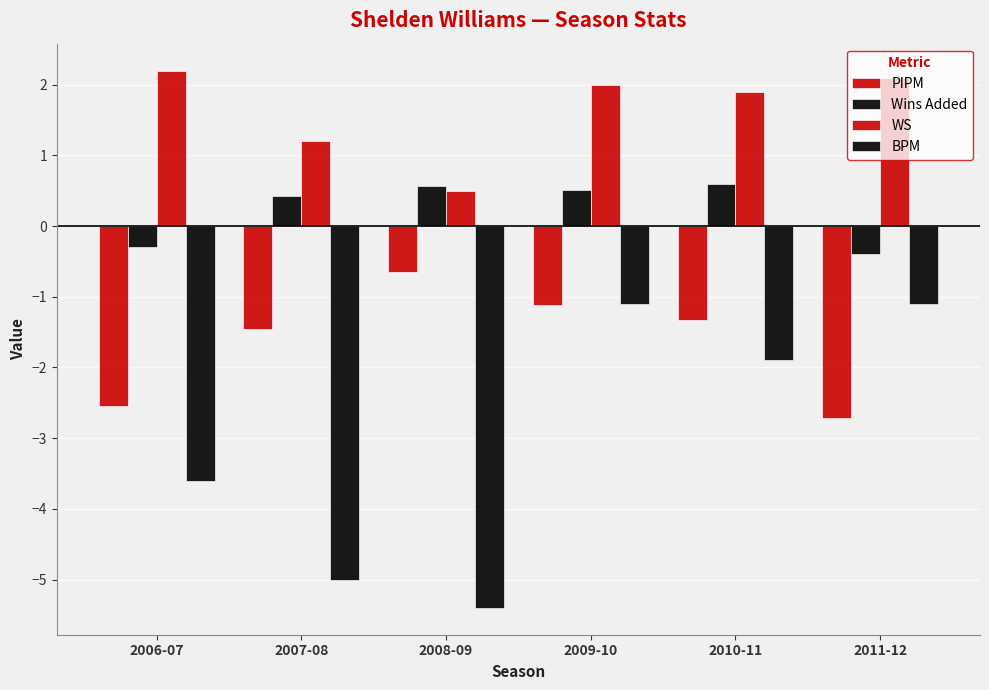

At which label does Wins Added first exceed 0?

2007-08